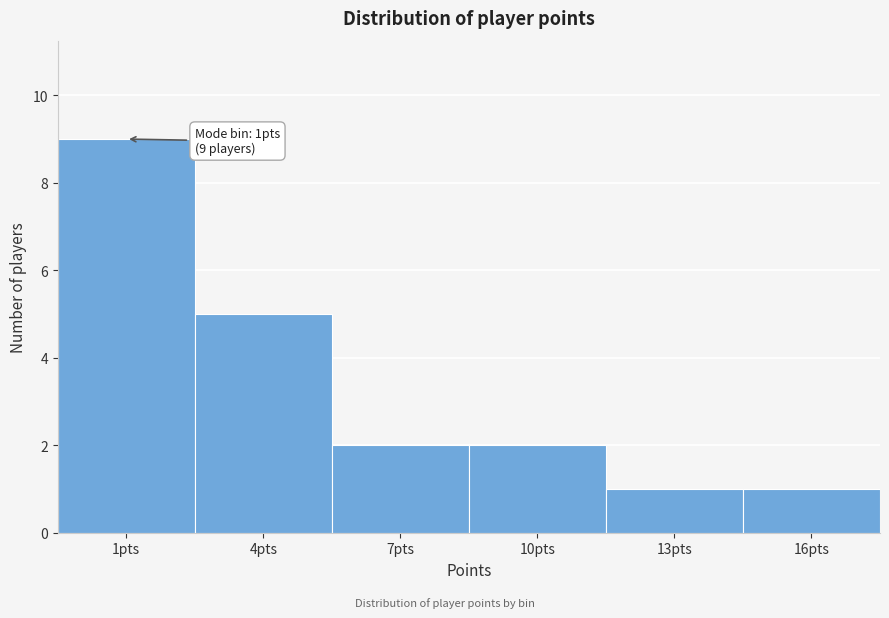

Reading left to right, extract all data points from this chart.

1pts=9	4pts=5	7pts=2	10pts=2	13pts=1	16pts=1